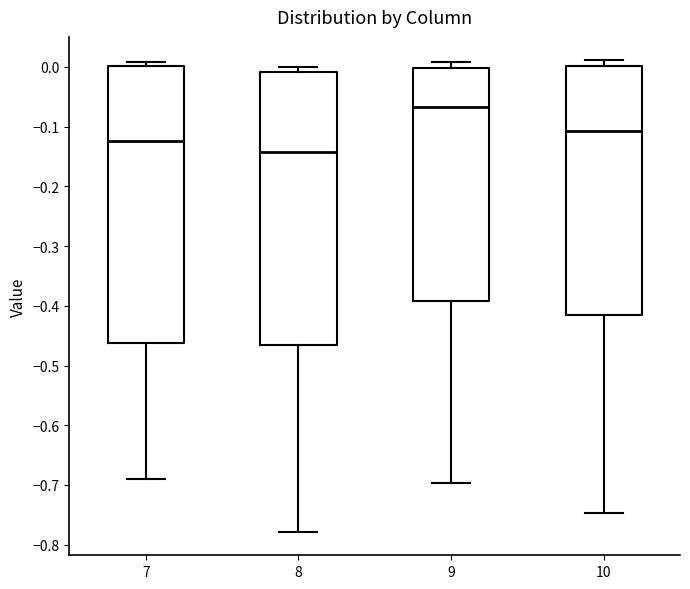

Reading left to right, read every box against the y-axis: the position of its median line, the range the box covers, and the ends of its whiskers. The values are not printed on the chart, so give them approximately, as read against the axis.

7: median -0.12, box -0.46 to 0.00, whiskers -0.69 to 0.01
8: median -0.14, box -0.47 to -0.01, whiskers -0.78 to 0.00
9: median -0.07, box -0.39 to 0.00, whiskers -0.70 to 0.01
10: median -0.11, box -0.41 to 0.00, whiskers -0.75 to 0.01